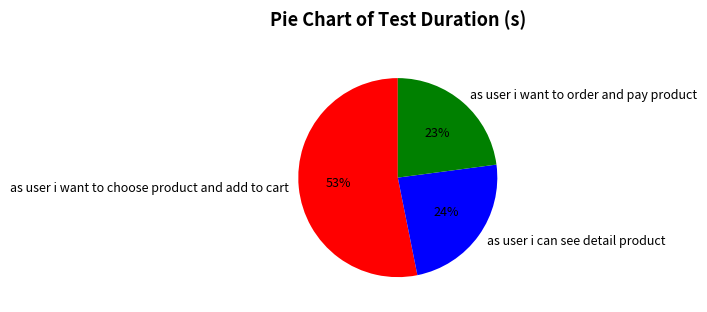

Is the sum of as user i want to choose product and add to cart and as user i can see detail product greater than half?

Yes